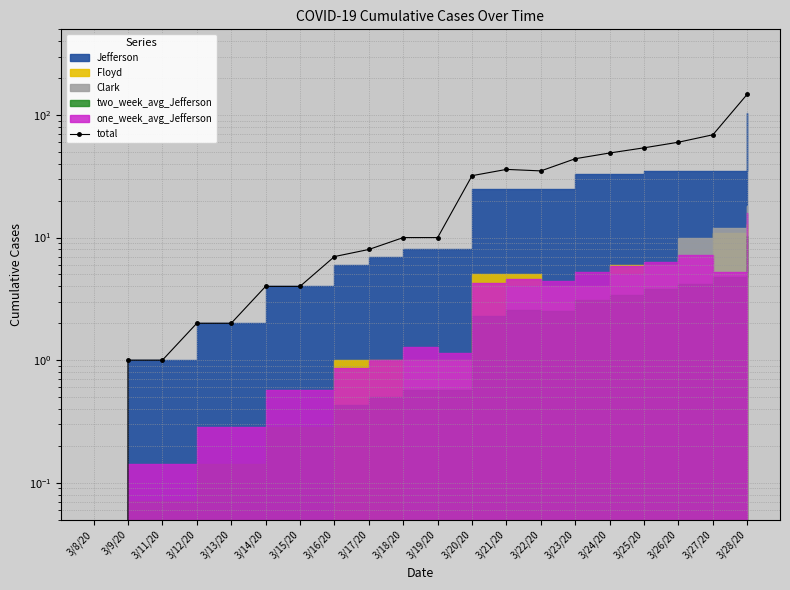

Is it true that the value at 3/25/20 is 54?

True